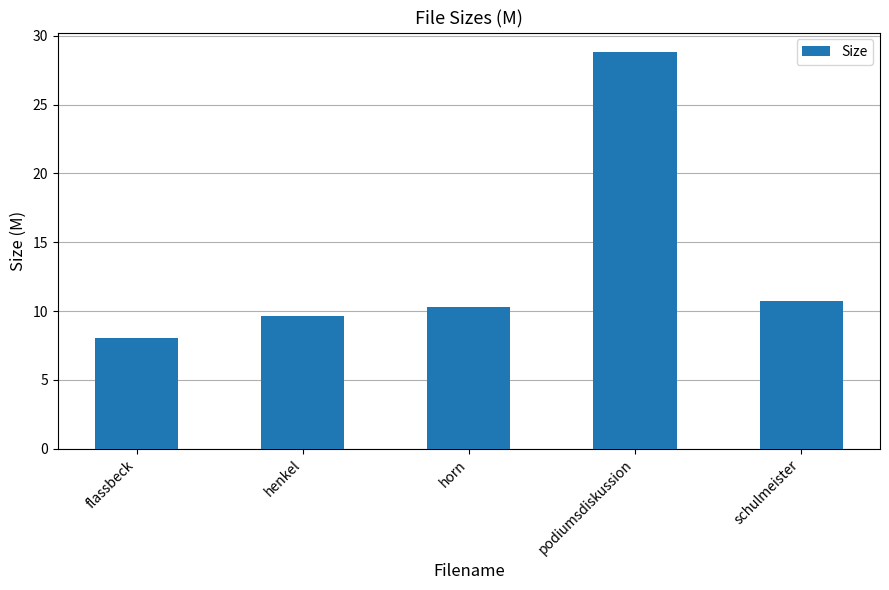

What is the change in value from flassbeck to horn?

+2.2